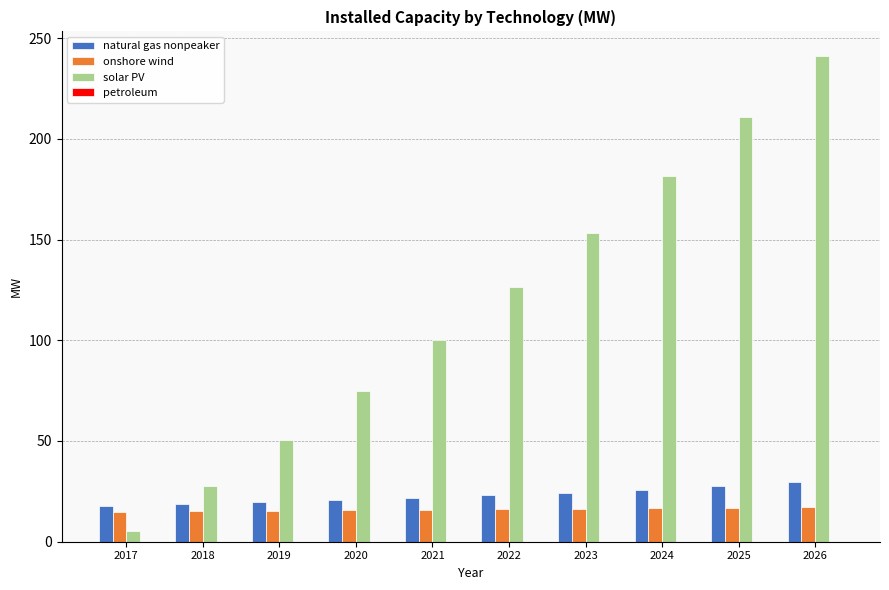

At which category does the chart reach its peak across all series?

2026